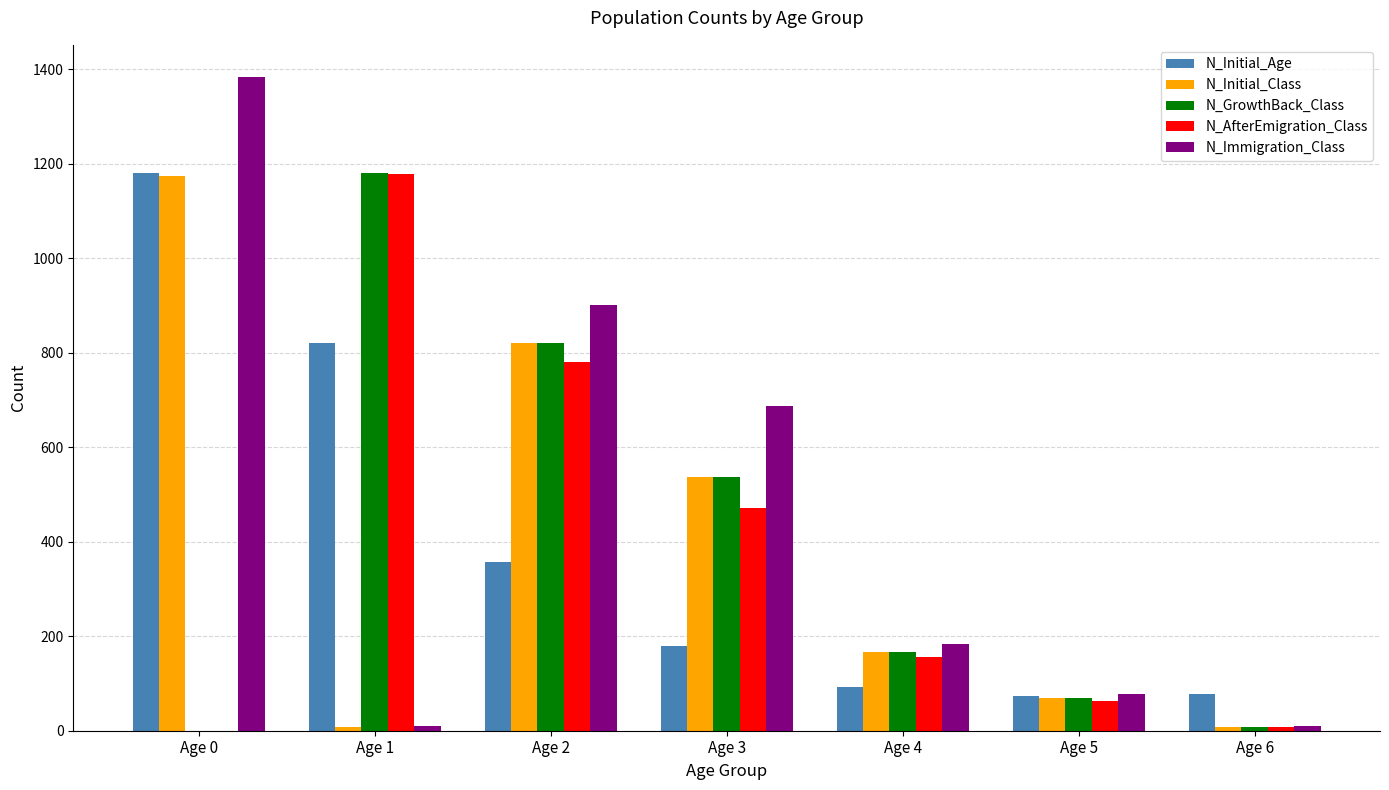

How many distinct data groups are displayed?

5